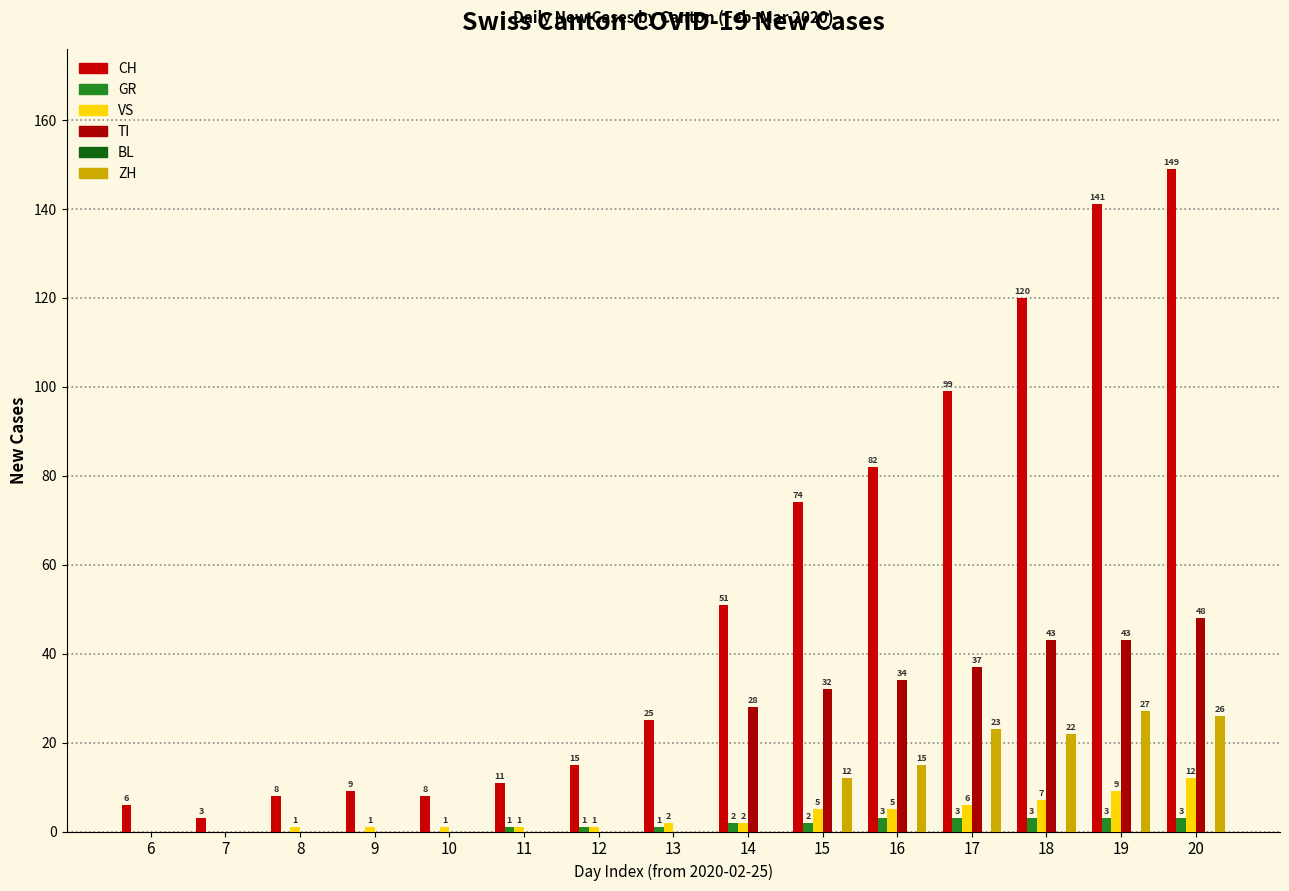

Count the number of categories in the chart.

15